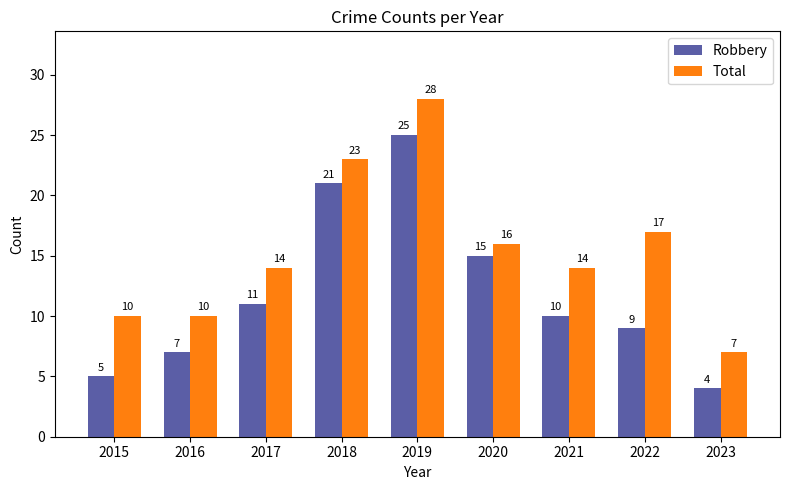

Reading left to right, extract all data points from this chart.

Robbery: 2015=5	2016=7	2017=11	2018=21	2019=25	2020=15	2021=10	2022=9	2023=4
Total: 2015=10	2016=10	2017=14	2018=23	2019=28	2020=16	2021=14	2022=17	2023=7